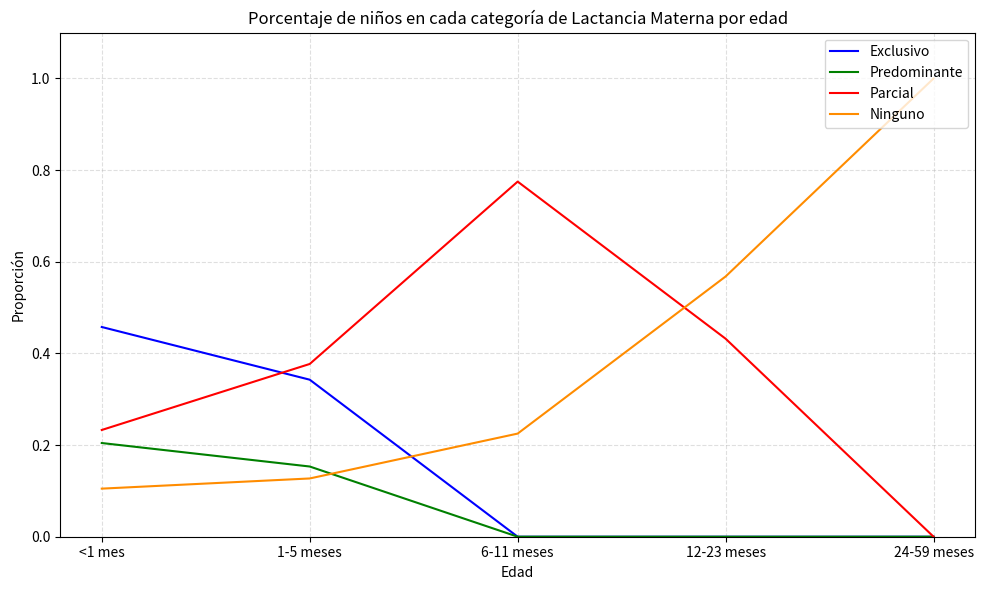

What position from the right is 6-11 meses?

3